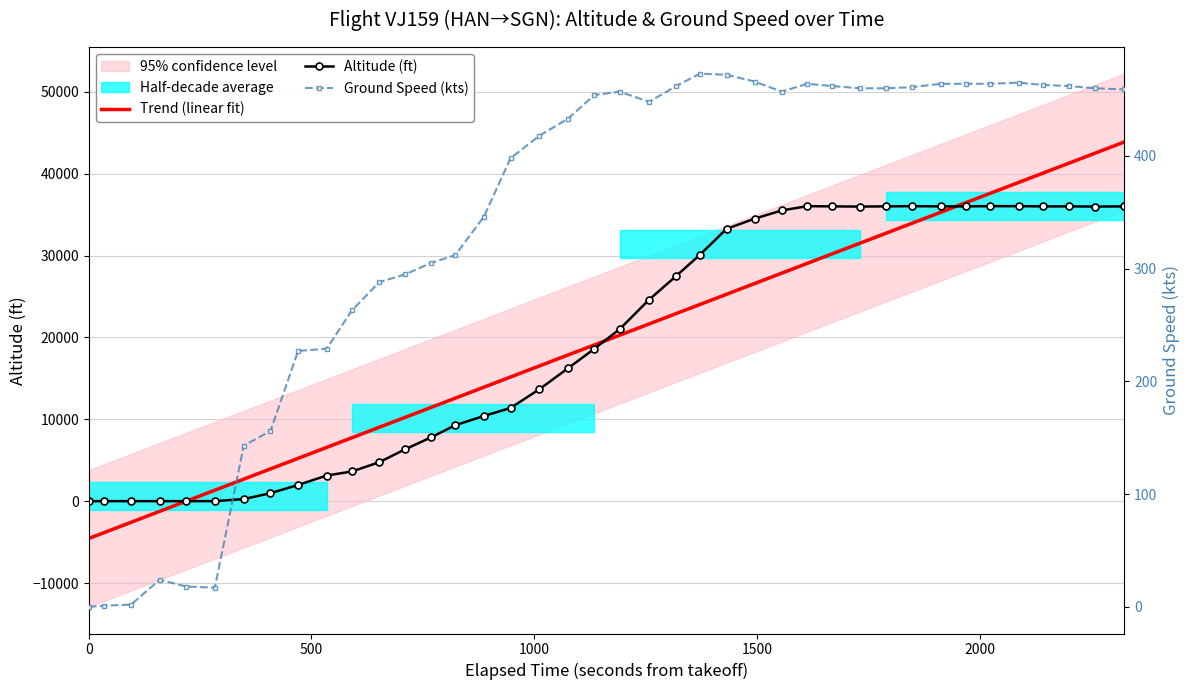

Reading right to left, list all the values displayed in this chart.

Trend (linear fit): 43861.9	42508.1	41279.2	40071.3	38925.7	37572.0	36447.3	35280.9	33927.1	32698.3	31490.3	30199.0	29032.7	27845.5	26575.0	25262.9	24013.2	22909.4	21638.9	20264.3	19077.1	17848.3	16515.3	15161.5	13911.9	12578.9	11433.4	10246.3	9017.4	7746.9	6559.8	5226.8	3935.5	2685.9	1332.1	-0.9	-1250.5	-2583.5	-3833.1	-4562.1
Altitude (ft): 36000.0	35975.0	36000.0	36000.0	36025.0	36025.0	36000.0	36000.0	36025.0	36000.0	35975.0	36000.0	36025.0	35500.0	34500.0	33250.0	30075.0	27500.0	24600.0	21000.0	18600.0	16225.0	13675.0	11375.0	10400.0	9275.0	7775.0	6350.0	4750.0	3625.0	3125.0	1975.0	975.0	250.0	0.0	0.0	0.0	0.0	0.0	0.0
Ground Speed (kts): 459.0	460.0	462.0	463.0	465.0	464.0	464.0	464.0	461.0	460.0	460.0	462.0	464.0	457.0	466.0	472.0	473.0	462.0	448.0	457.0	454.0	433.0	418.0	398.0	346.0	312.0	305.0	295.0	288.0	263.0	229.0	227.0	156.0	143.0	17.0	18.0	24.0	2.0	1.0	0.0